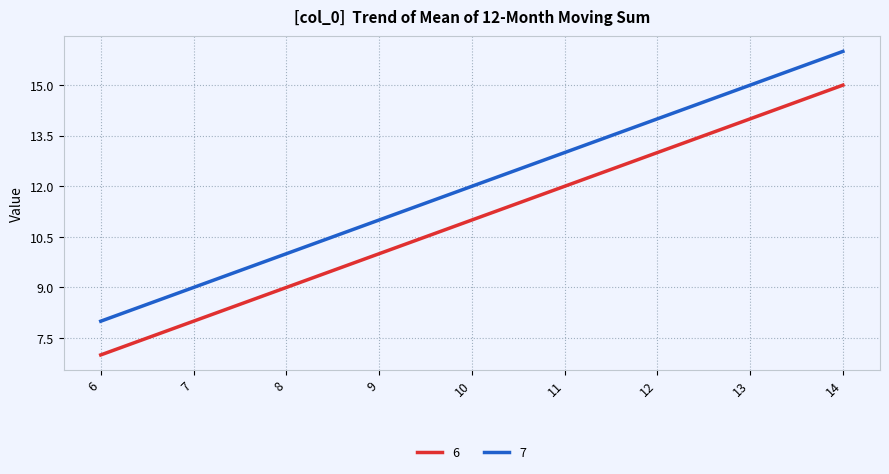

List the series in order of their overall mean, lowest first.

6, 7